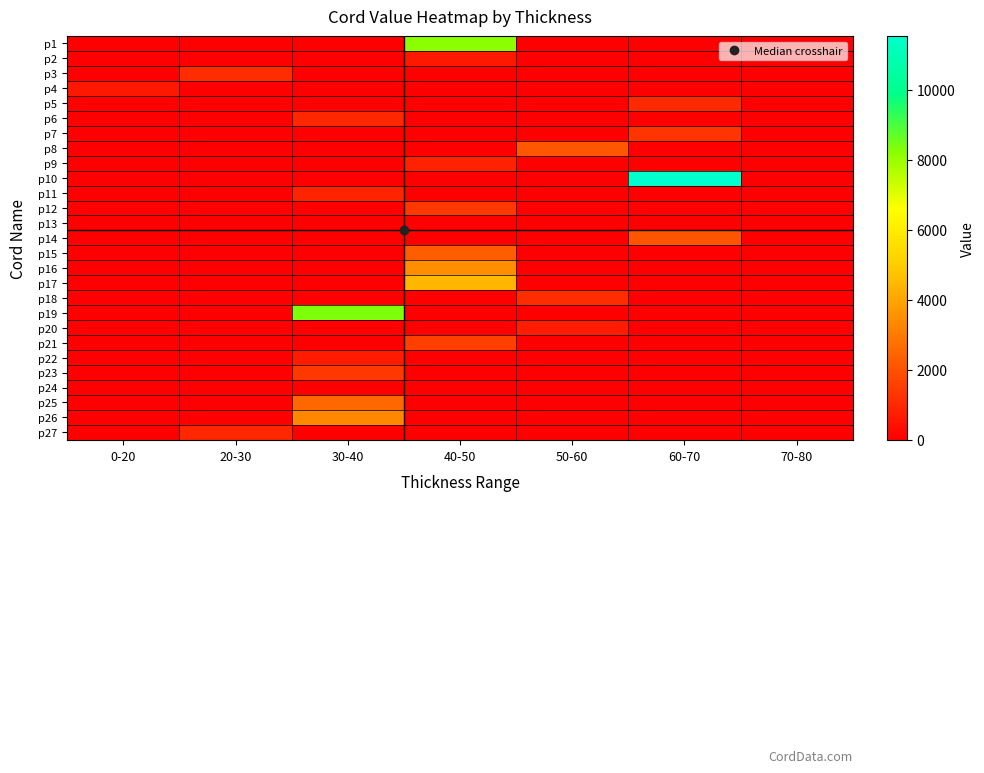

At 50-60, list the series in order from smallest to largest.

p1, p2, p3, p4, p5, p6, p7, p9, p10, p11, p12, p13, p14, p15, p16, p17, p19, p21, p22, p23, p24, p25, p26, p27, p20, p18, p8